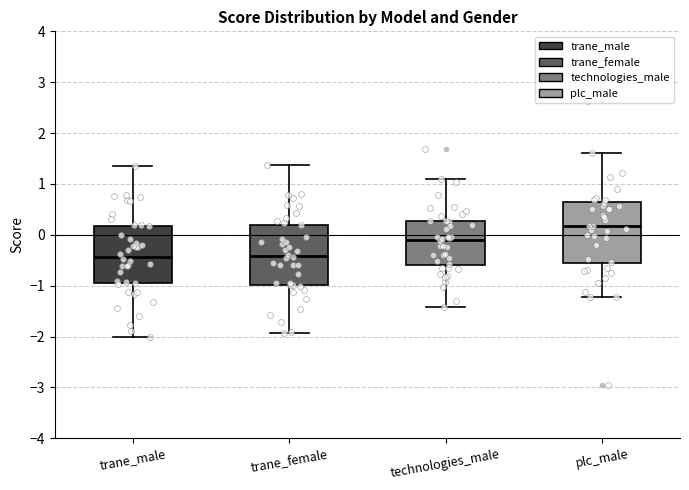

Which box's median line is the highest?

plc_male